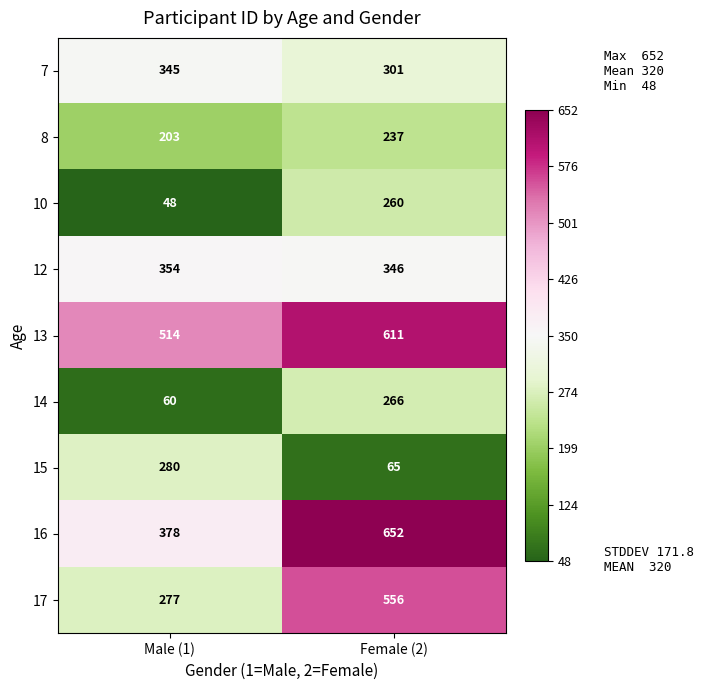

Which label corresponds to the largest value in the chart?

Female (2)